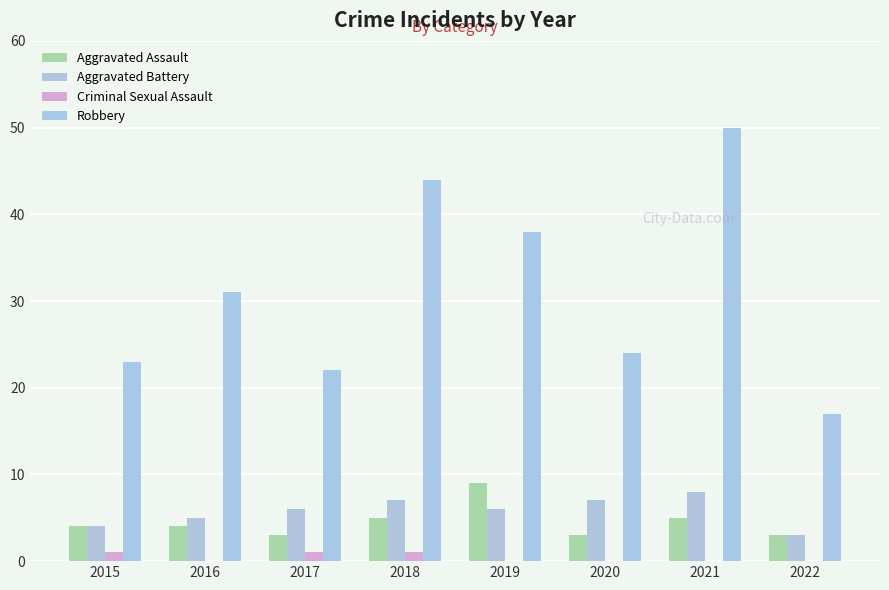

What are all the series names shown in the legend?

Aggravated Assault, Aggravated Battery, Criminal Sexual Assault, Robbery